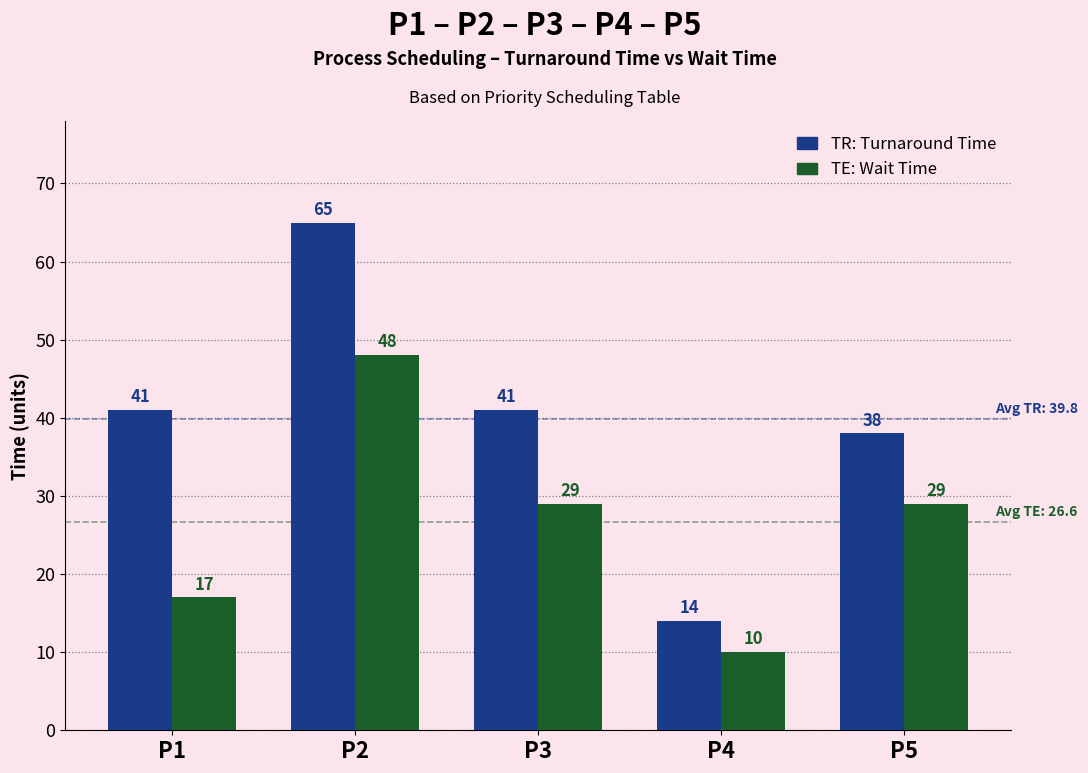

Which label corresponds to the smallest value in the chart?

P4